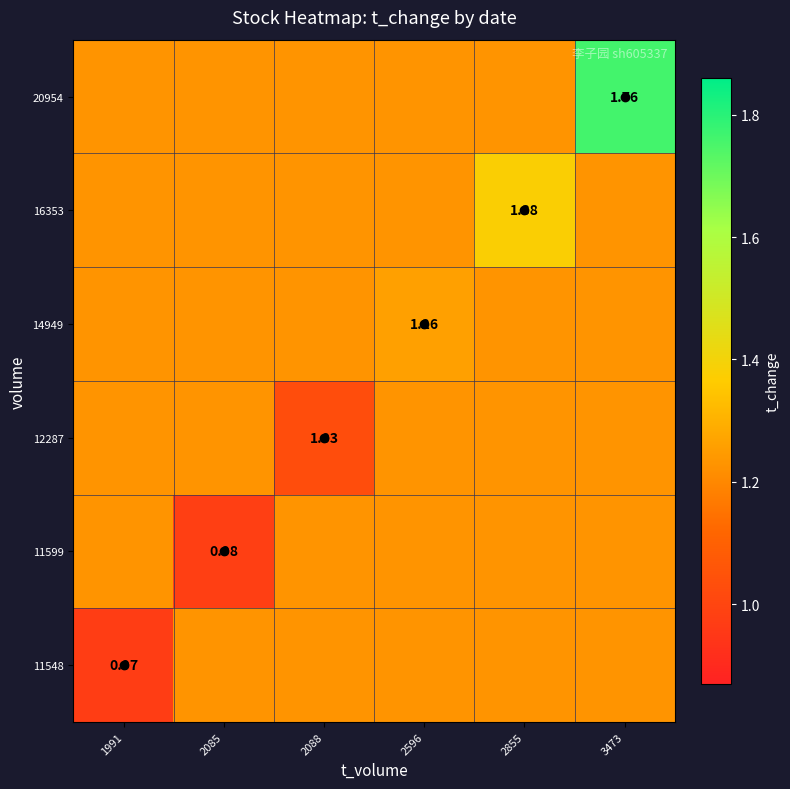

At how many categories does at least one series exceed 1?

6